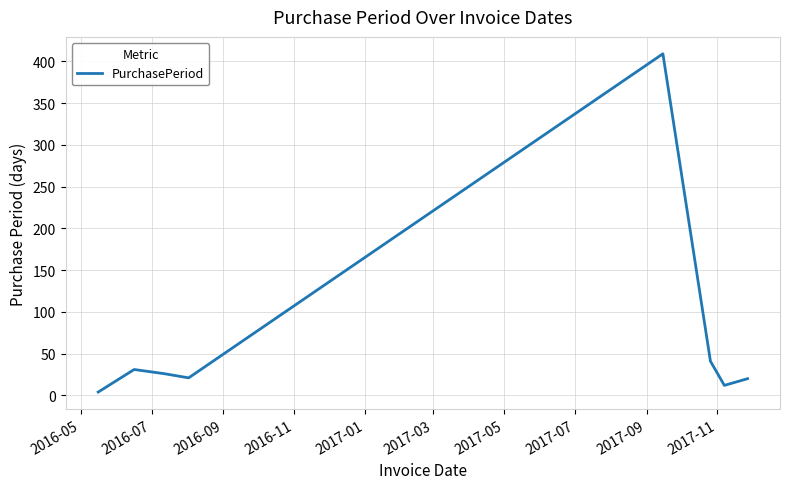

How many lines are shown in the chart?

1